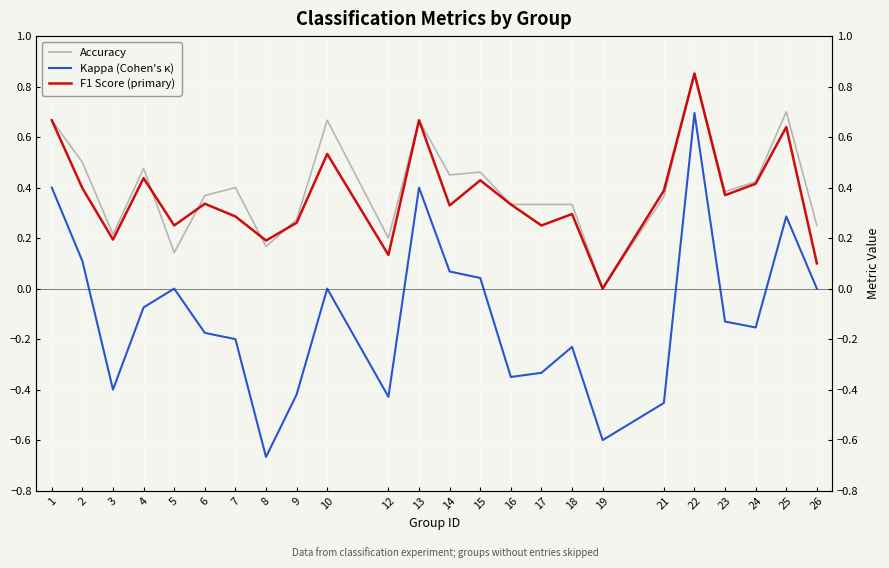

The F1 Score (primary) series shows 0.3 at 9. True or false?

True